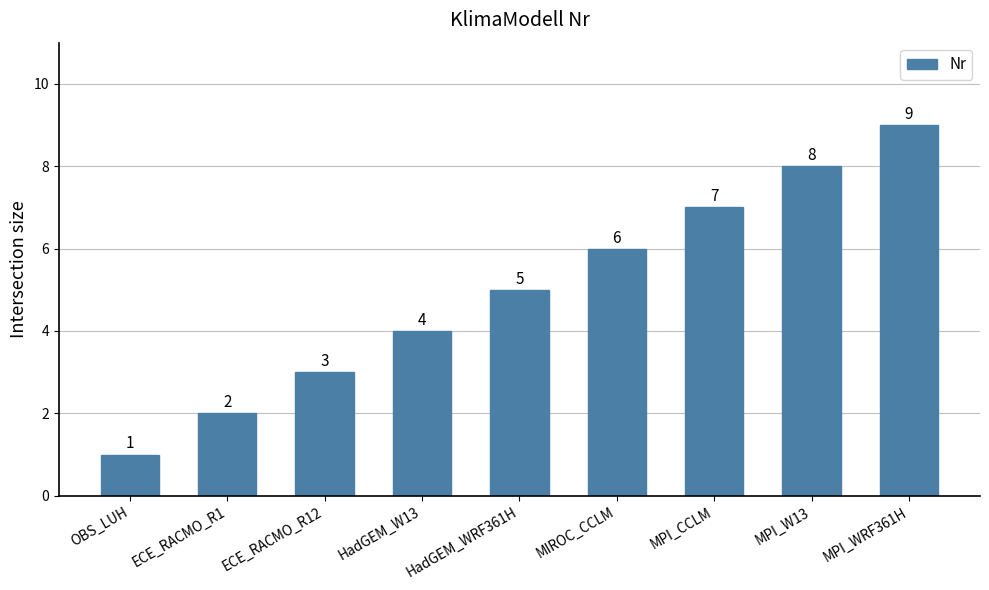

What is the change in value from HadGEM_W13 to MPI_WRF361H?

+5